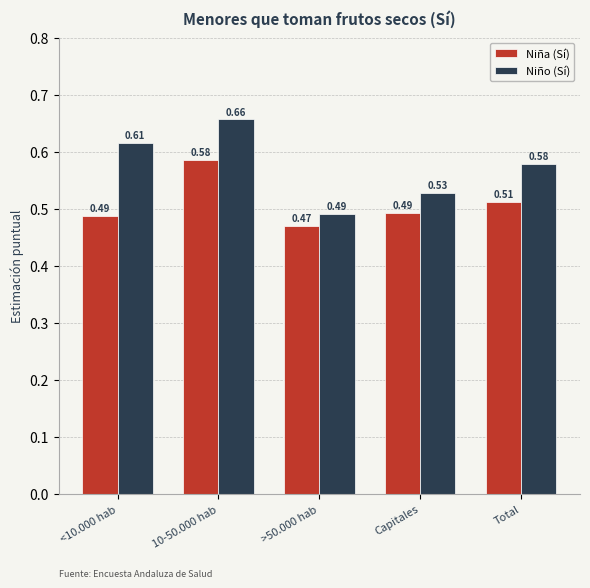

What is the total value across all series at >50.000 hab?

1.0